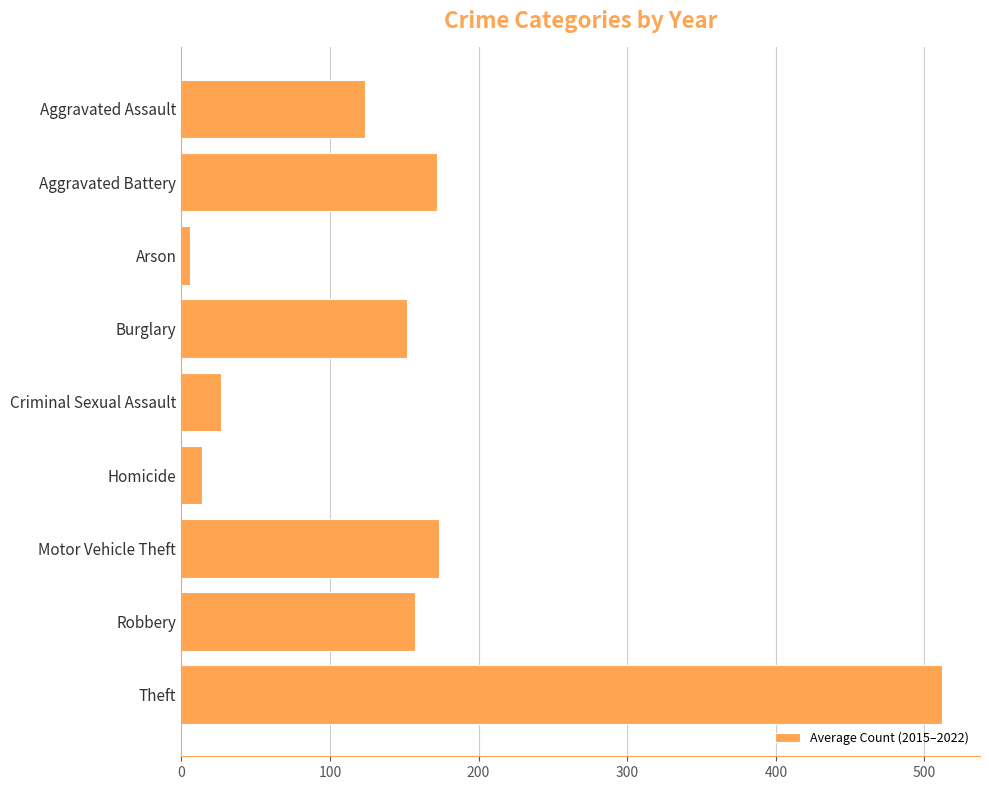

The value at Burglary is 233.0. True or false?

False